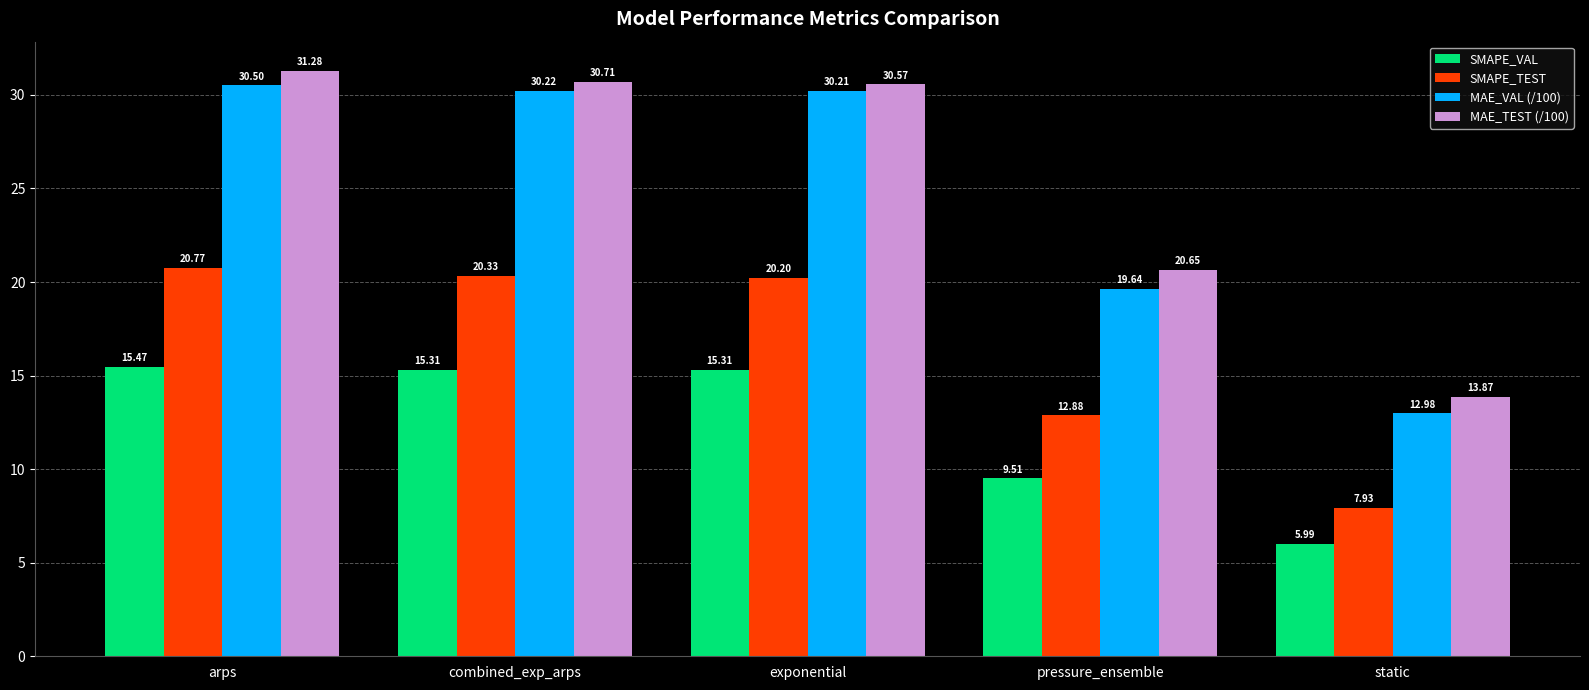

Where is SMAPE_VAL nearest to the value 10?

pressure_ensemble